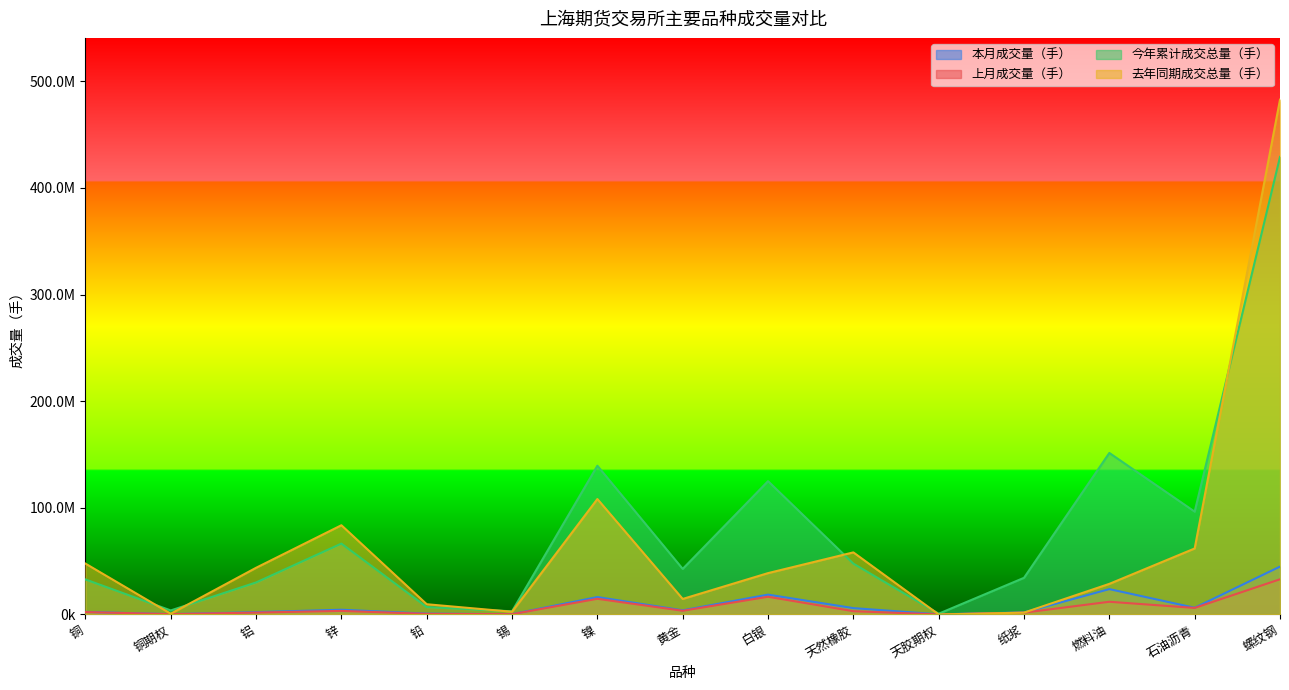

True or false: 今年累计成交总量（手） has more than 2 points higher than both neighbors.

True